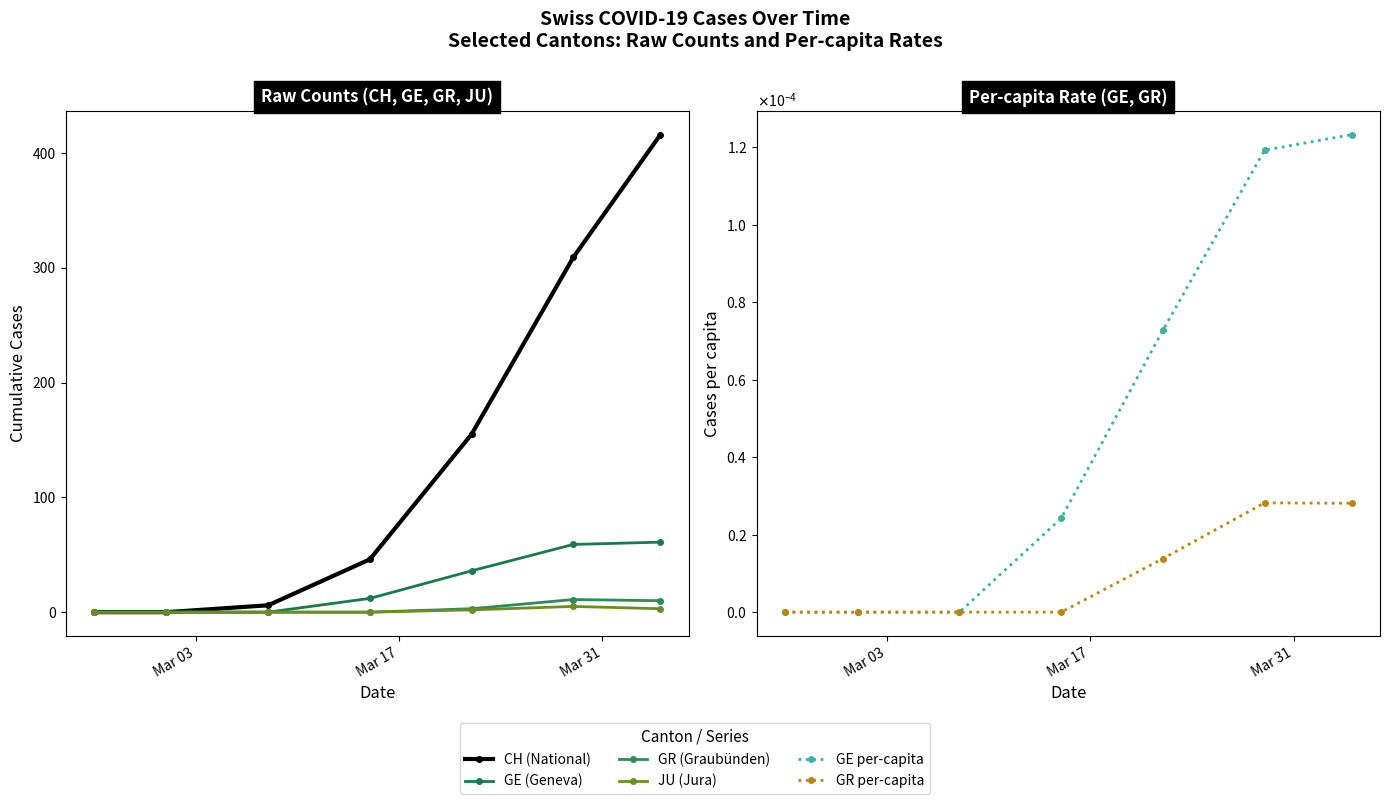

True or false: JU (Jura) and GE (Geneva) cross at least once.

False